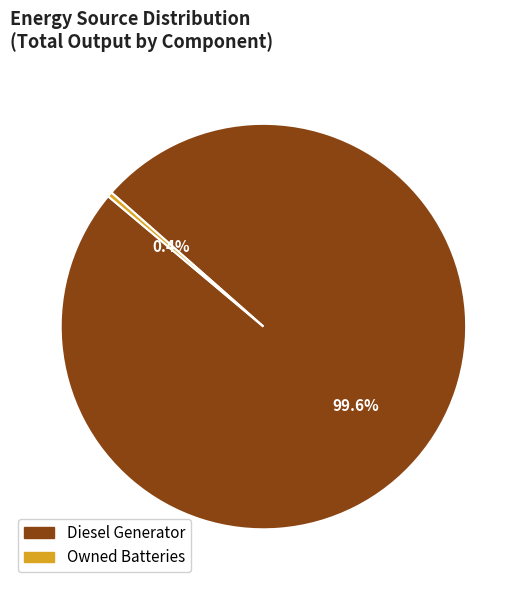

How many segments does this pie chart have?

2